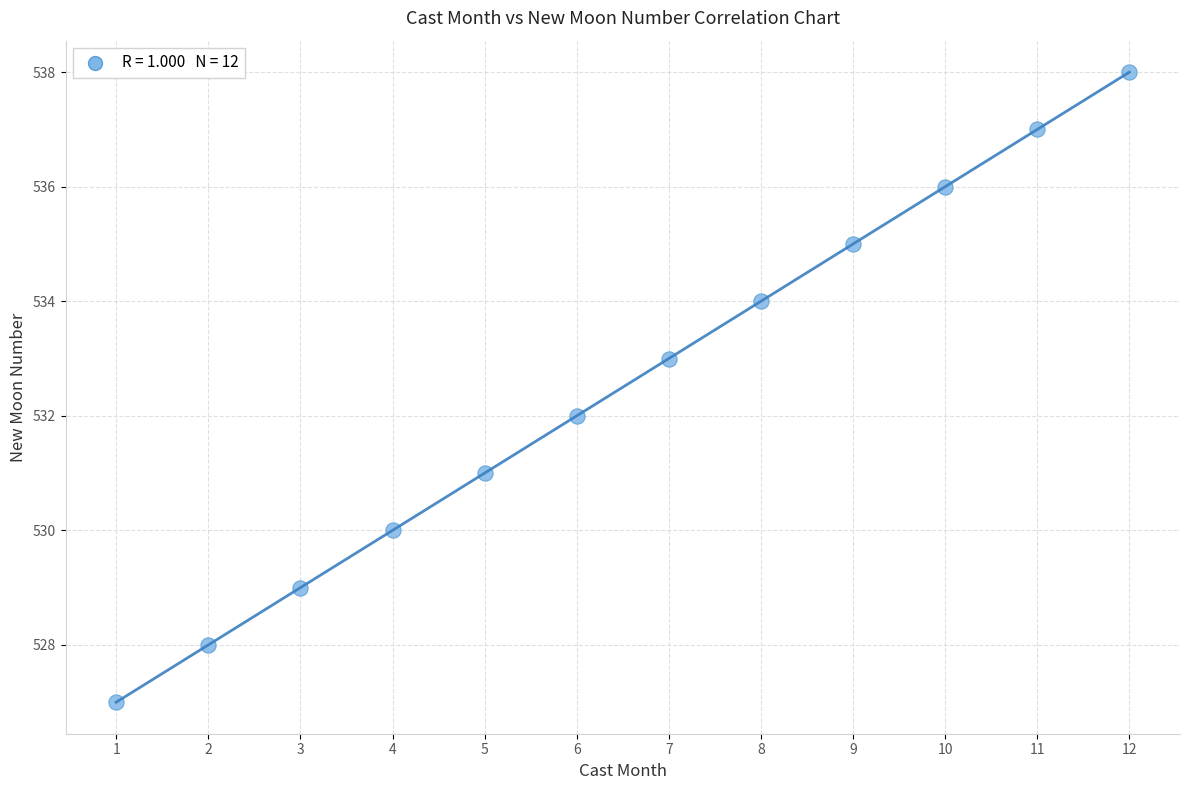

What is the range of Y values (max minus min)?

11